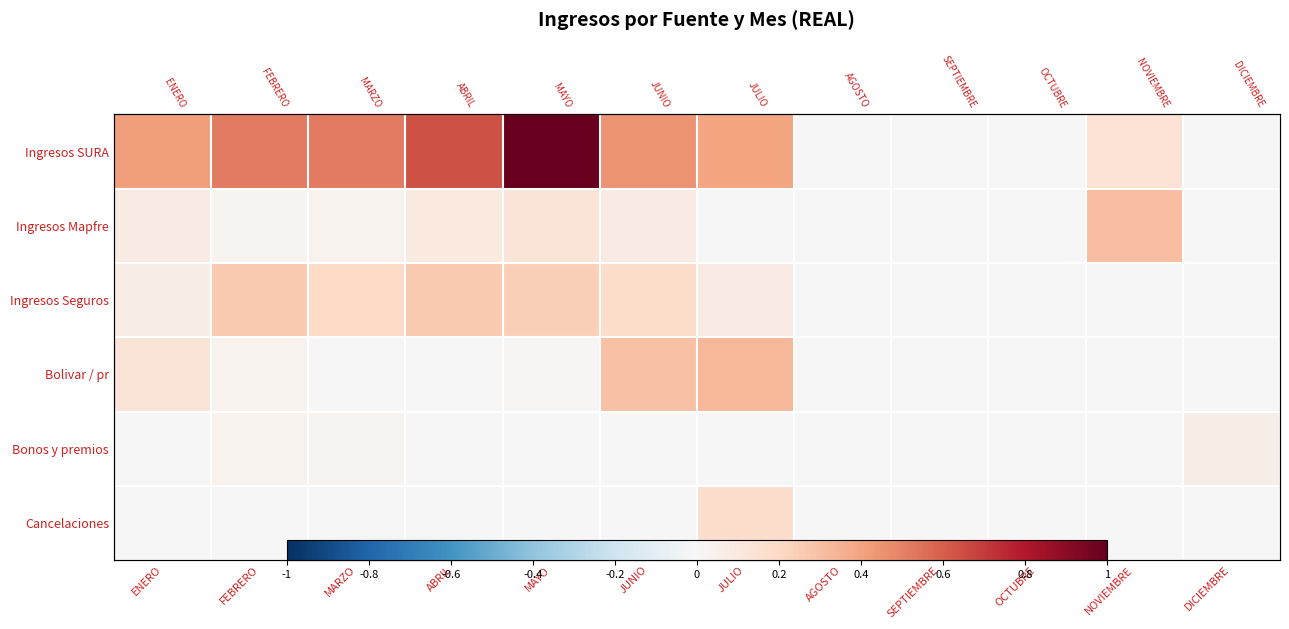

Which series has the largest total across all categories?

Ingresos SURA